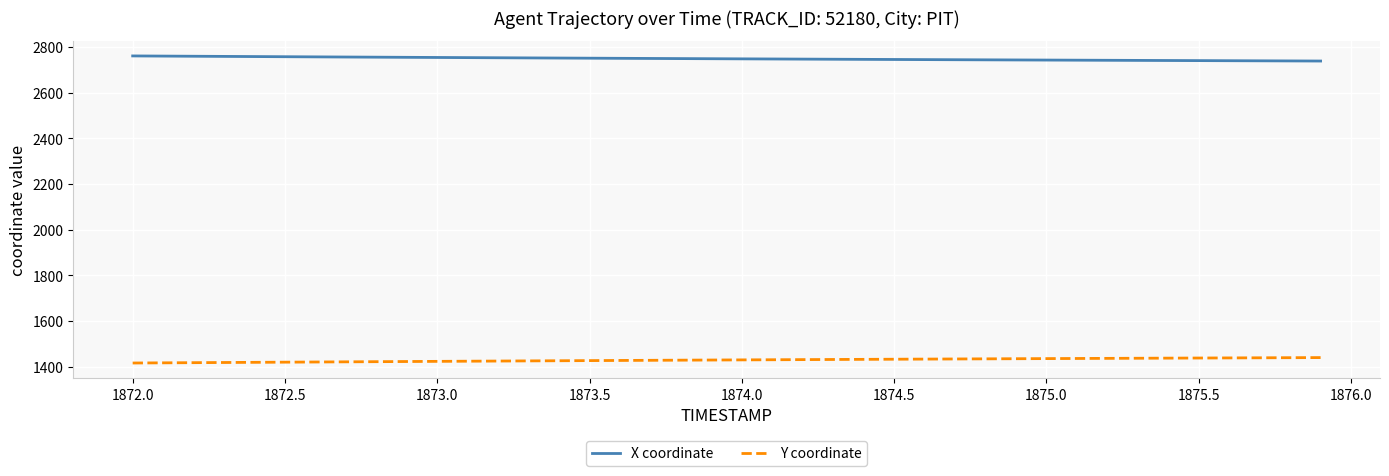

What is the maximum value for Y coordinate?

1439.8